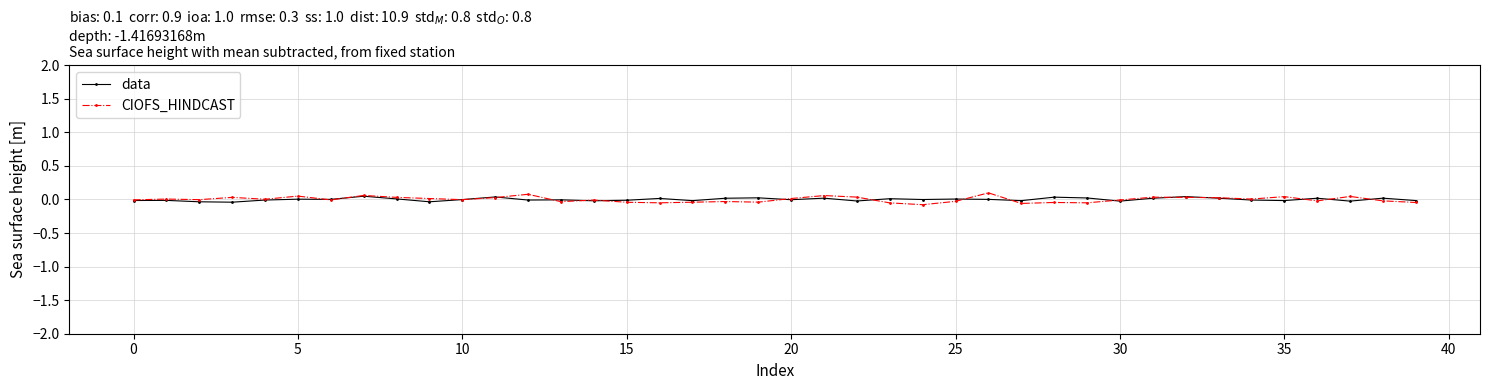

Which series has the largest range (max minus min)?

CIOFS_HINDCAST